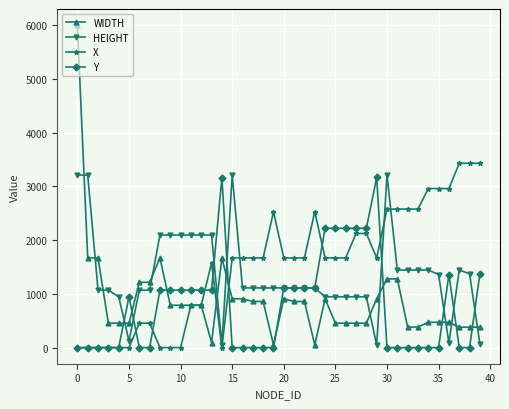

What is the maximum value shown in the chart?

6000